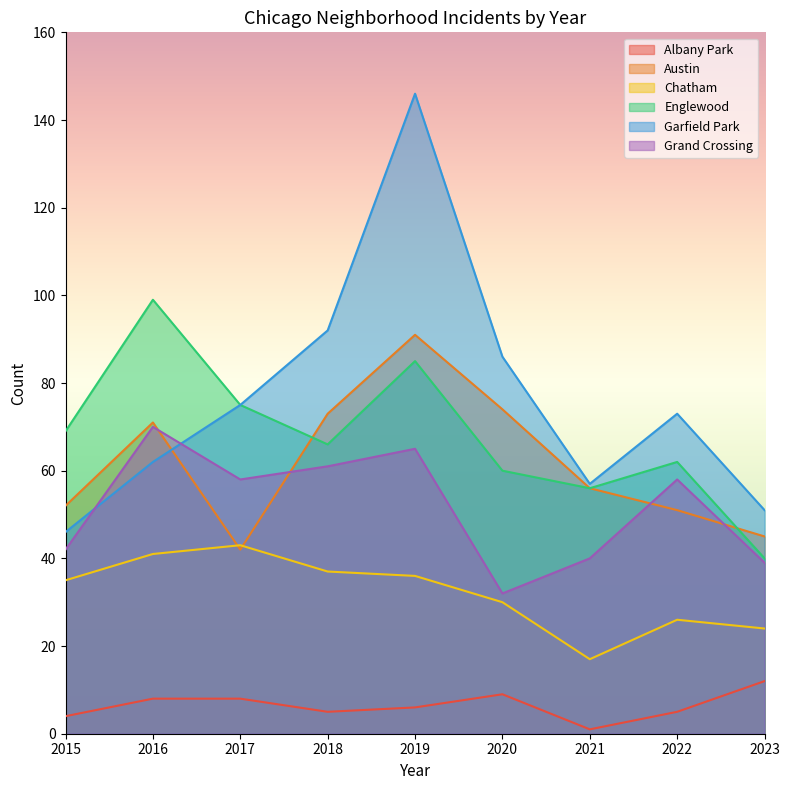

What is the difference between the maximum and minimum values in the Garfield Park series?

100